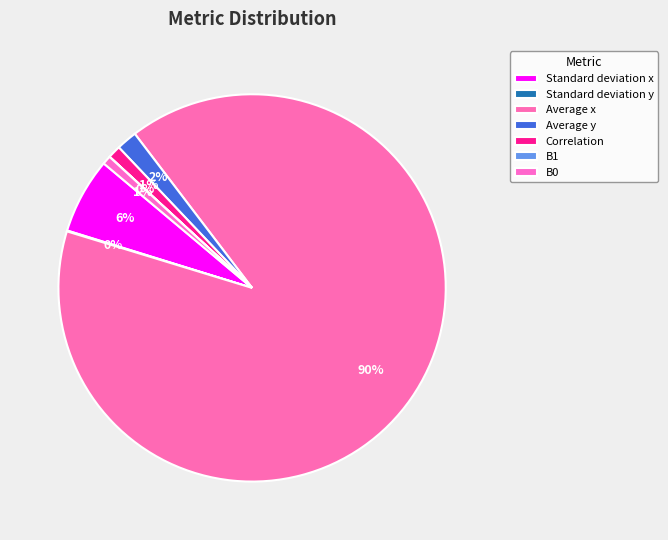

Does any single category account for the majority?

Yes